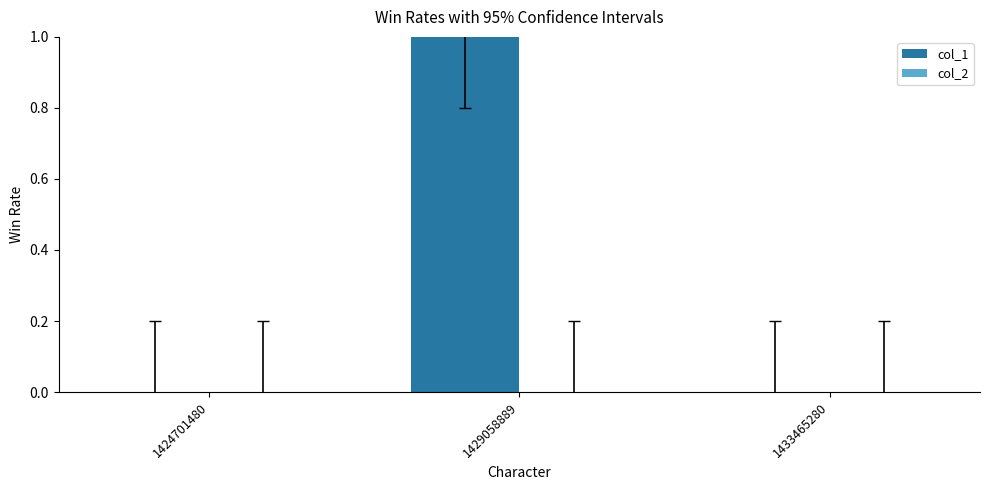

Which has a higher value, 1424701480 or 1429058889?

1429058889